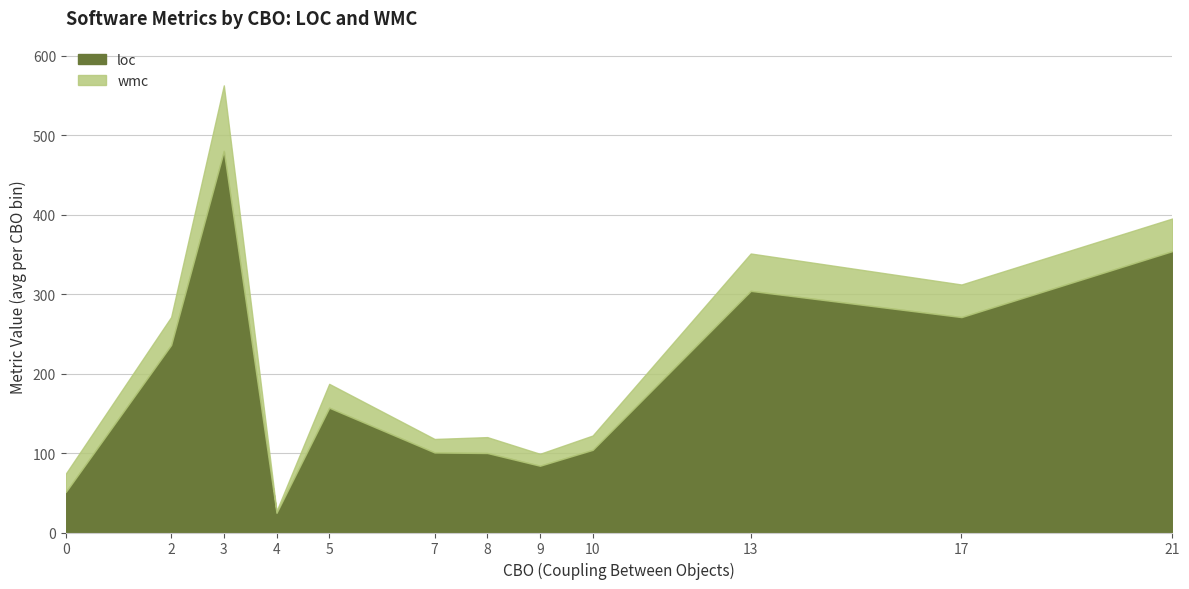

What is the total value across all series at 13?

351.0